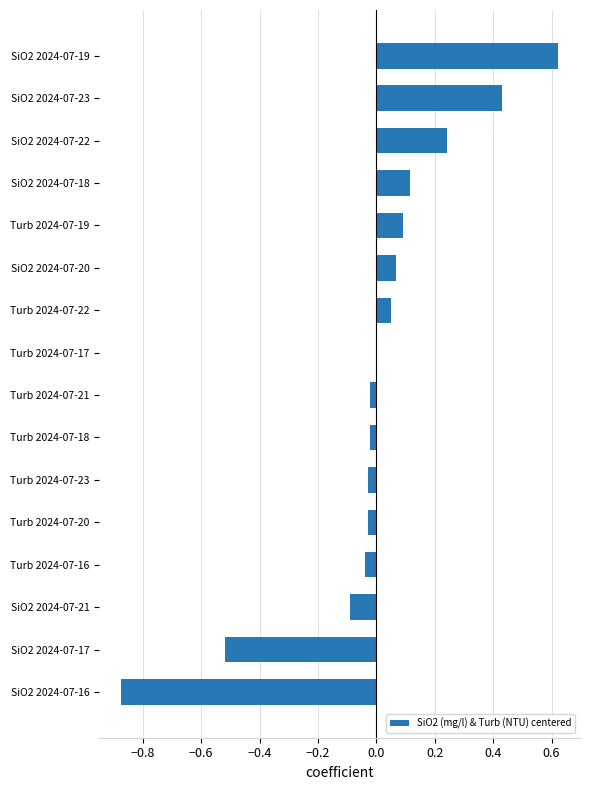

What is the change in value from Turb 2024-07-22 to SiO2 2024-07-23?

+0.4